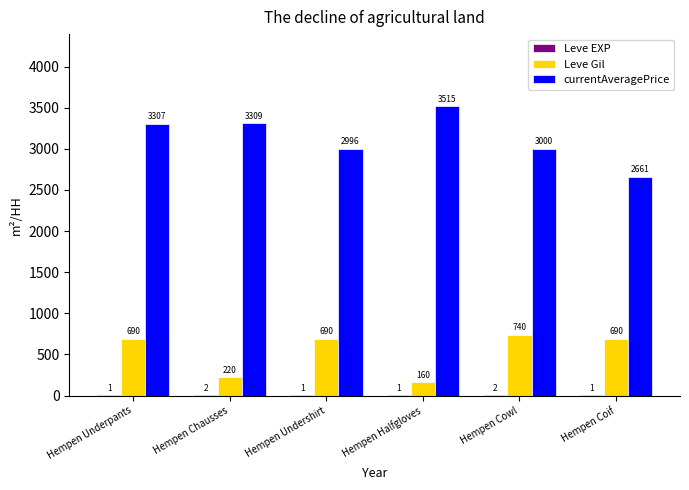

What is the approximate value of Leve Gil at Hempen Underpants, to the nearest 100?

700